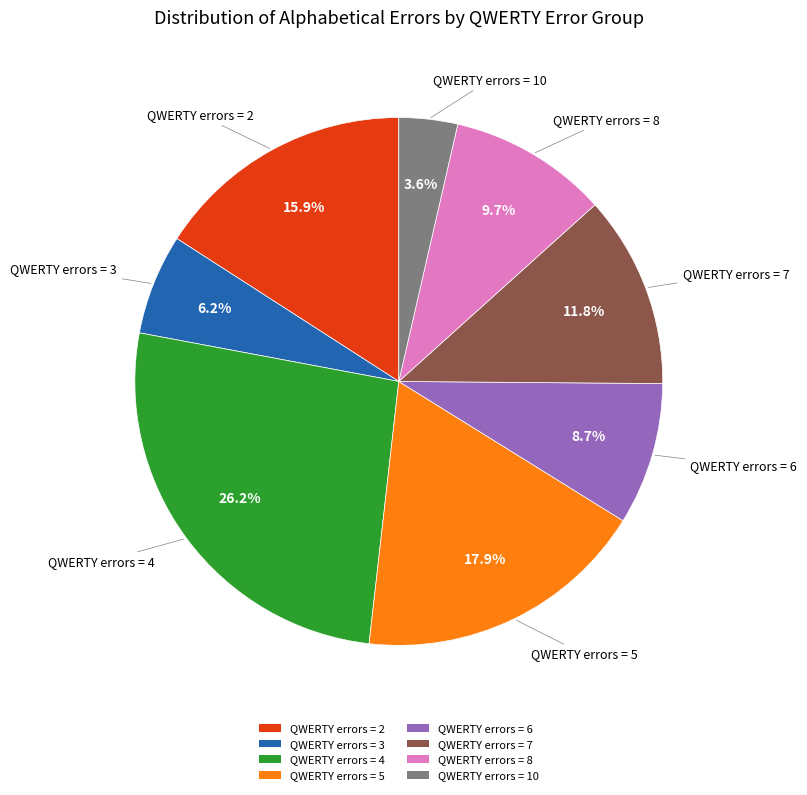

Rank the categories by value from highest to lowest.

QWERTY errors = 4, QWERTY errors = 5, QWERTY errors = 2, QWERTY errors = 7, QWERTY errors = 8, QWERTY errors = 6, QWERTY errors = 3, QWERTY errors = 10